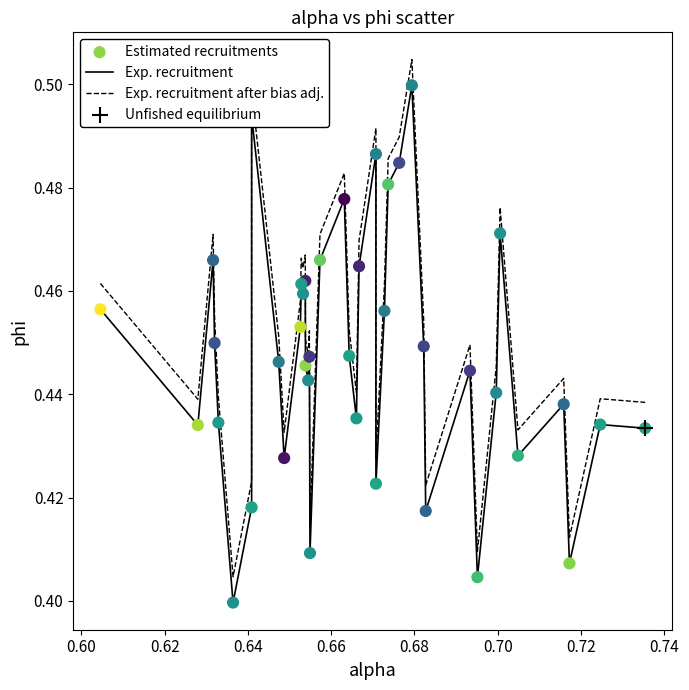

Which series has the largest total across all categories?

Exp. recruitment after bias adj.